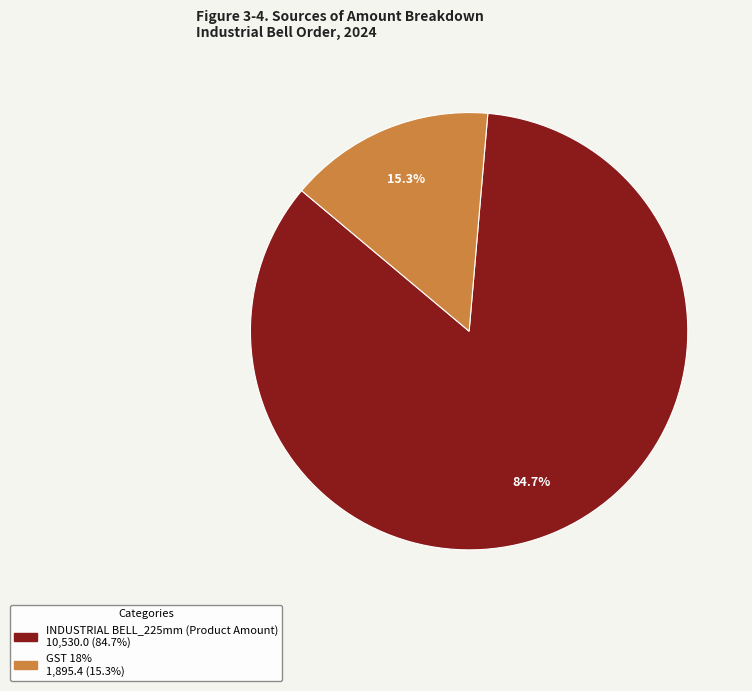

Rank the categories by value from highest to lowest.

INDUSTRIAL BELL_225mm (Product Amount), GST 18%